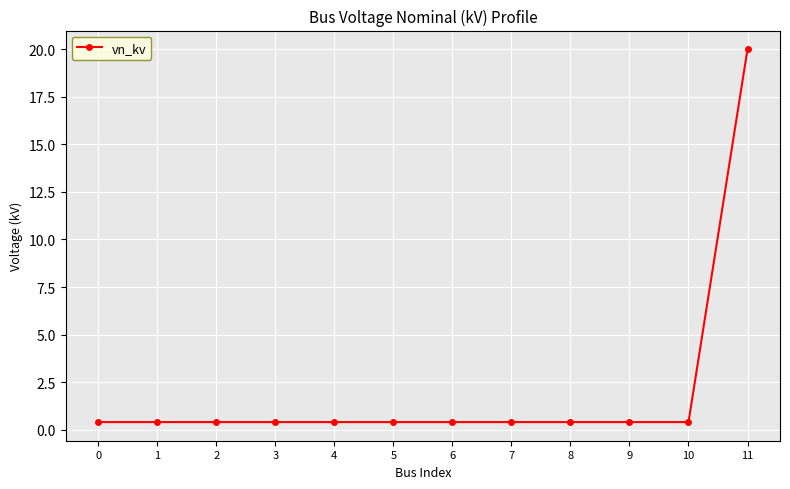

What is the value of the 7th point from the left?

0.4